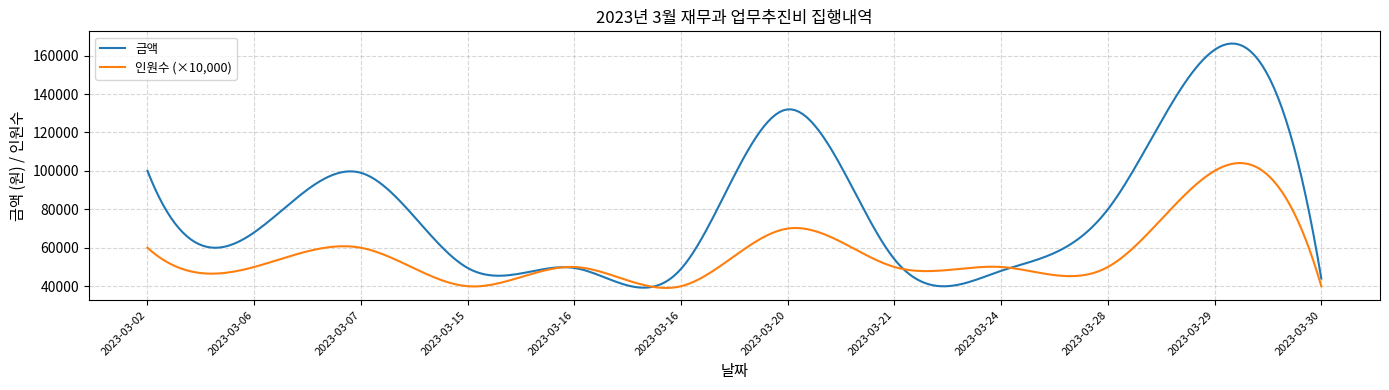

Which series has the widest spread of values?

금액